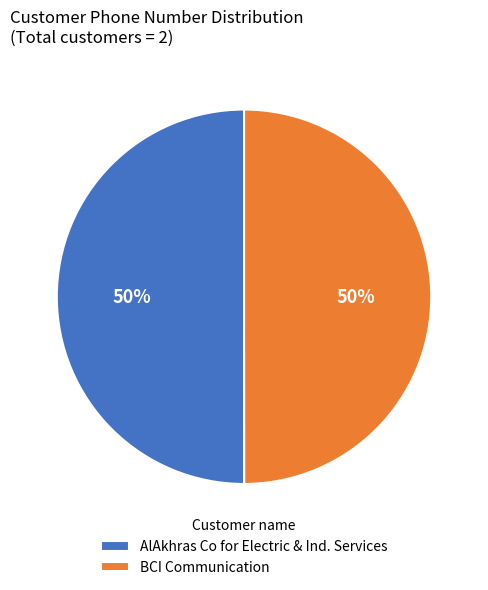

Approximately how many times larger is the value at BCI Communication compared to AlAkhras Co for Electric & Ind. Services?

1.0